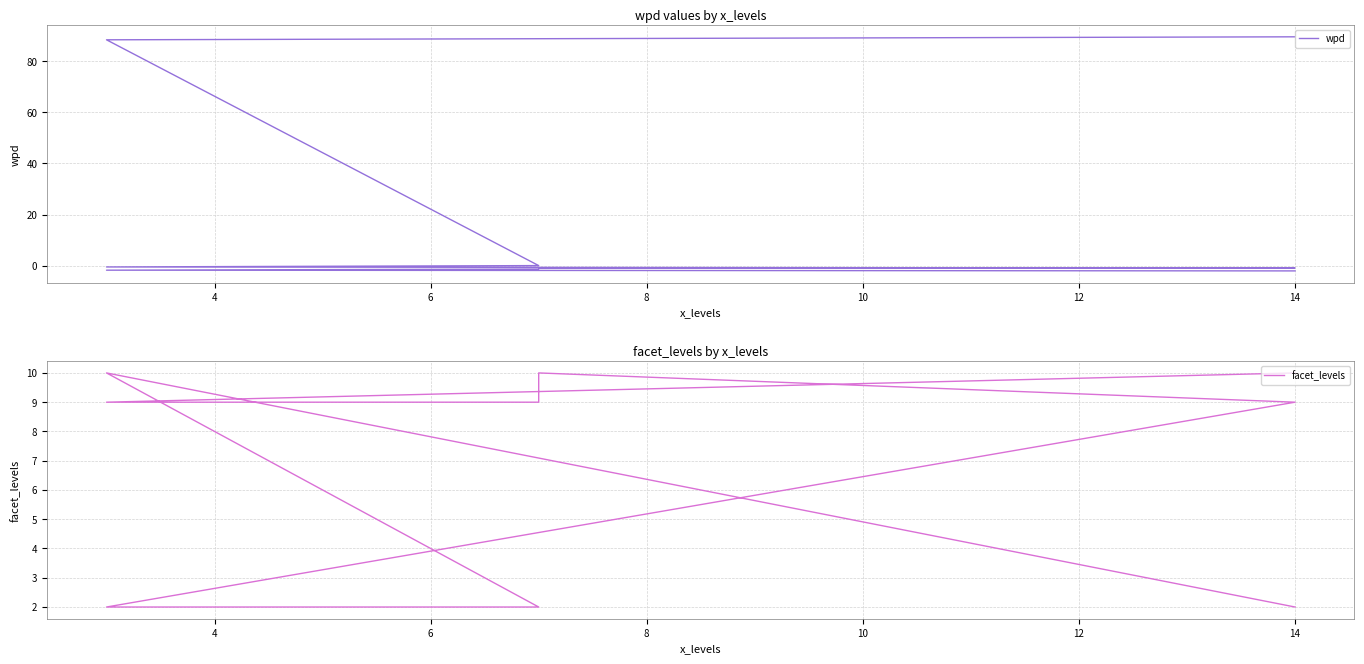

How many lines are shown in the chart?

2